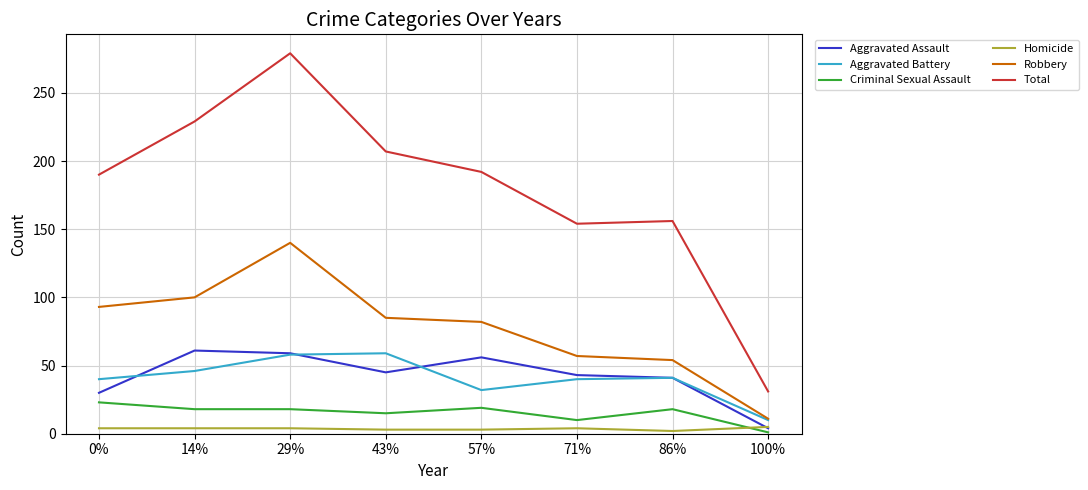

What is the difference between the second highest and minimum values in the Aggravated Assault series?

55